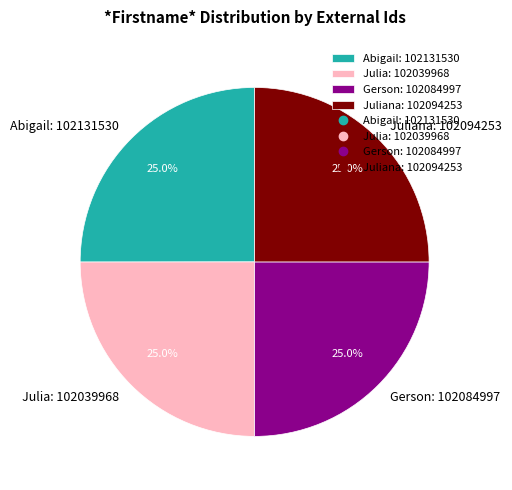

To the nearest percent, what is the average slice percentage?

25%